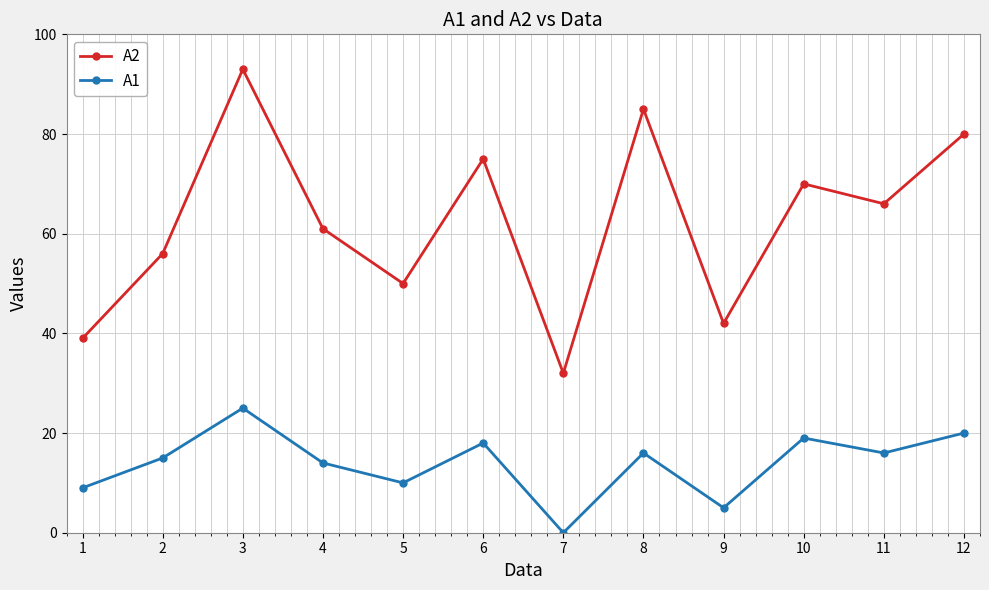

What are all the series names shown in the legend?

A2, A1